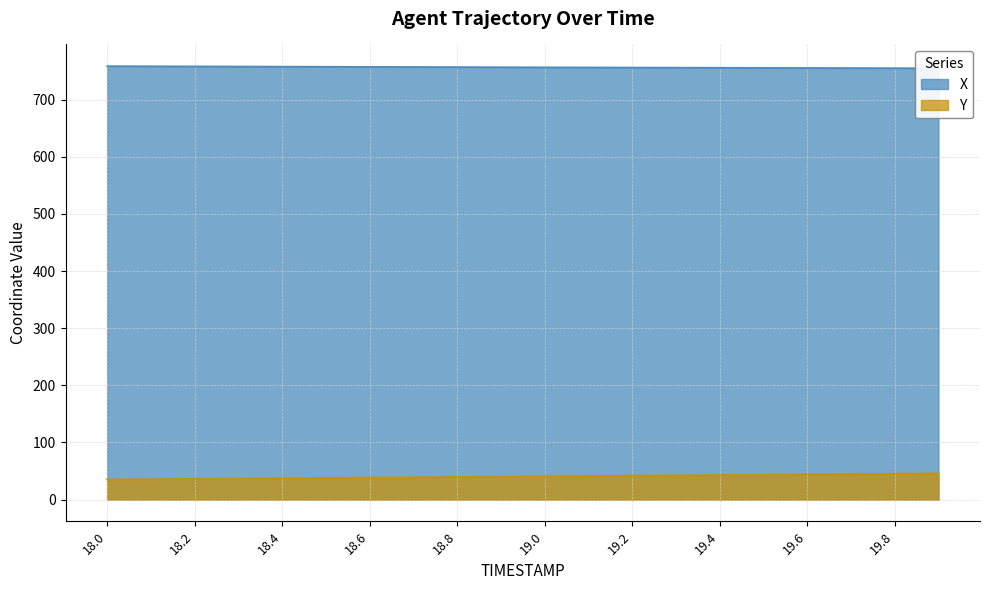

What is the average value of the X series?

756.7